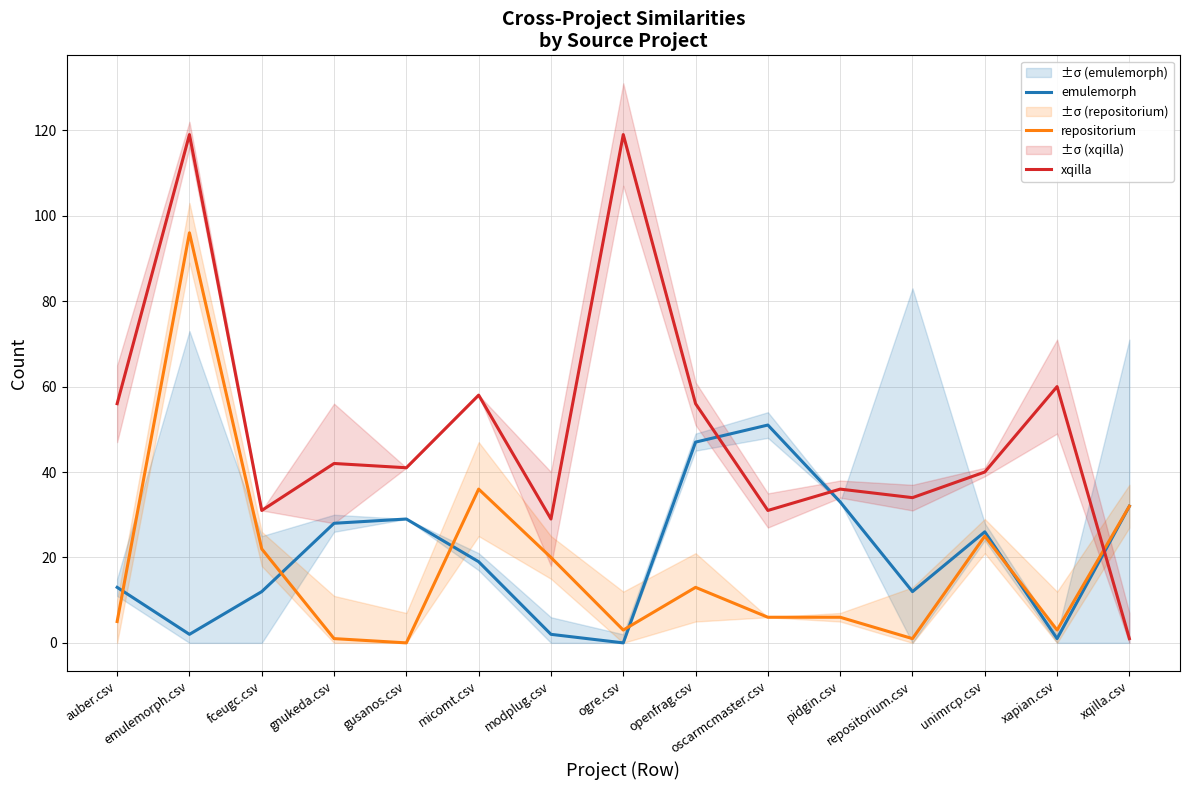

How many lines are shown in the chart?

3